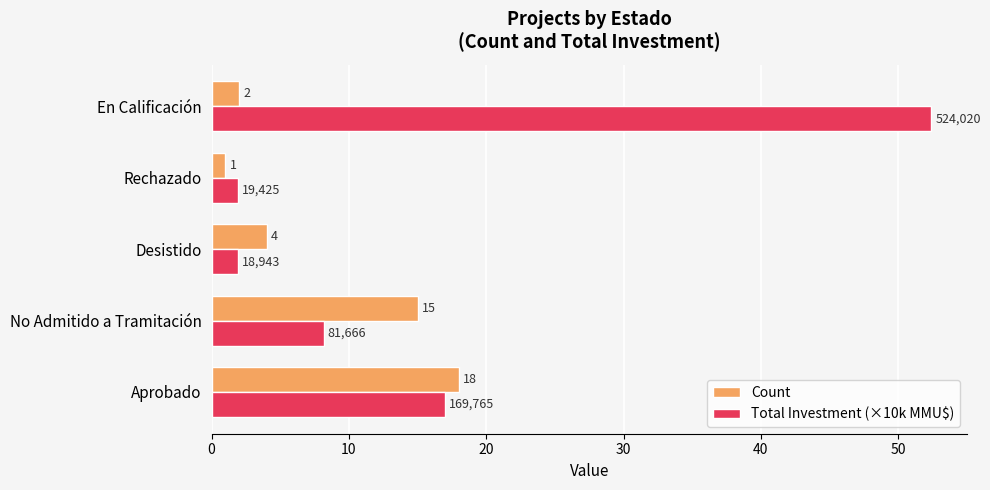

True or false: Count has a value of 22.3 at No Admitido a Tramitación.

False